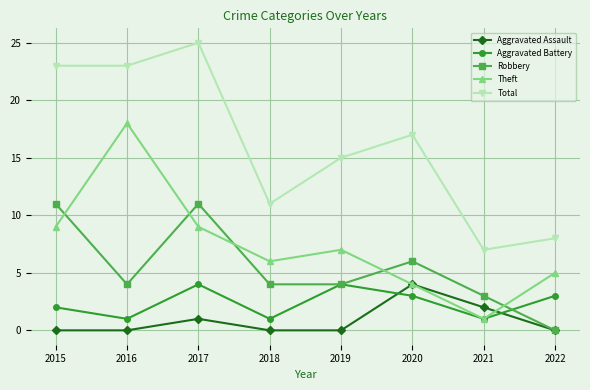

Is it true that Aggravated Battery equals 2 at 2015?

True